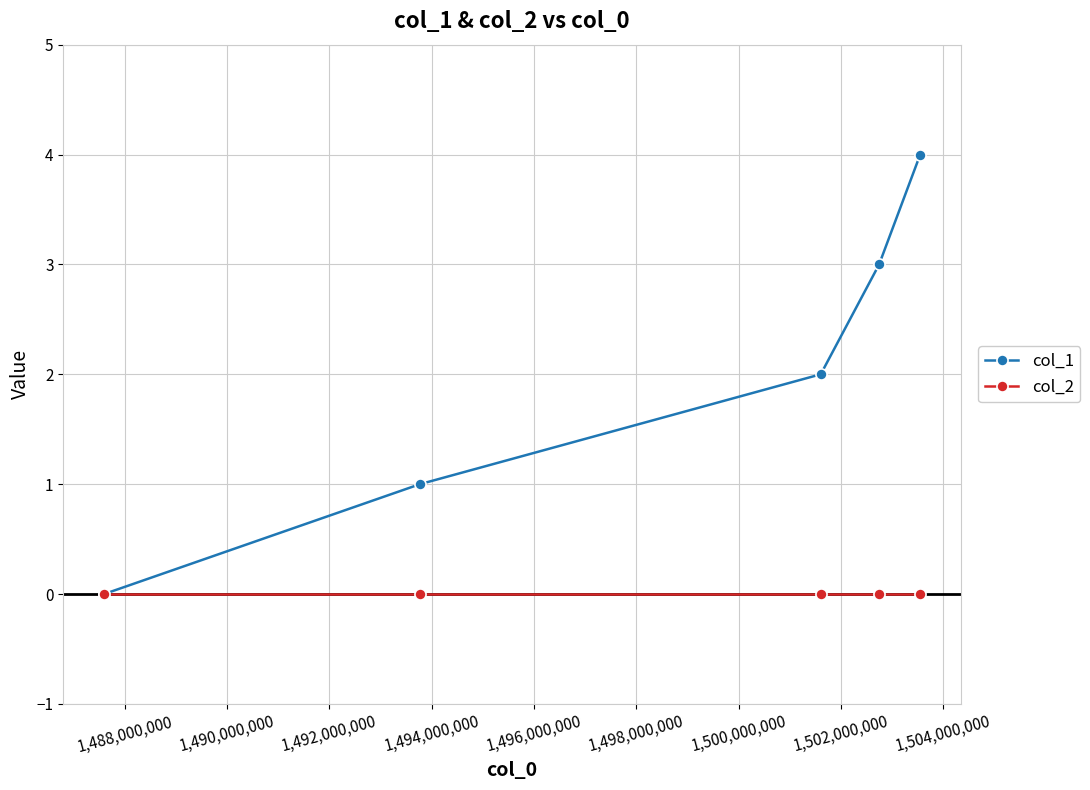

What is the highest value of the col_1 series?

4